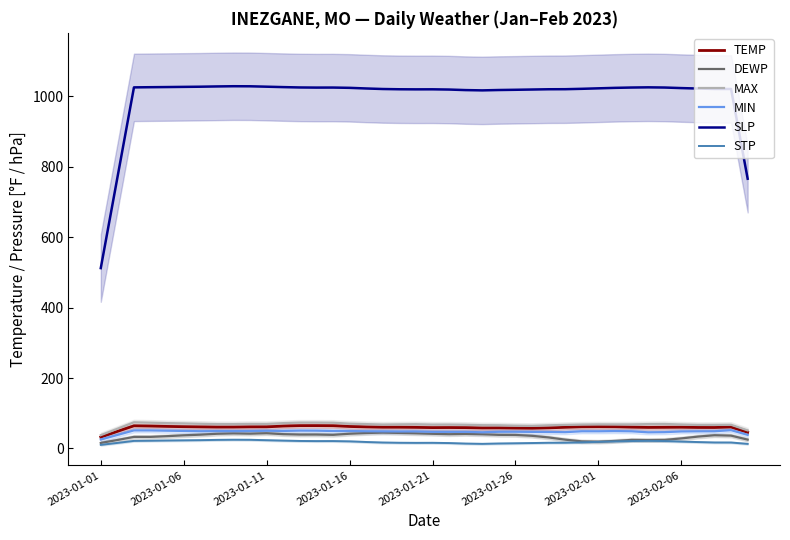

What is the lowest value of the SLP series?

512.0